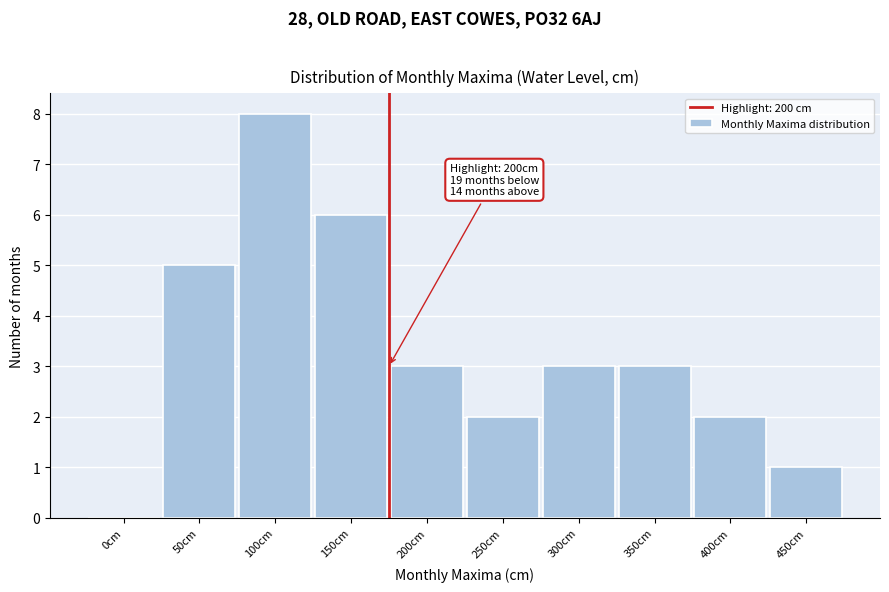

Reading left to right, transcribe all the data shown in this chart.

0cm=0	50cm=5	100cm=8	150cm=6	200cm=3	250cm=2	300cm=3	350cm=3	400cm=2	450cm=1